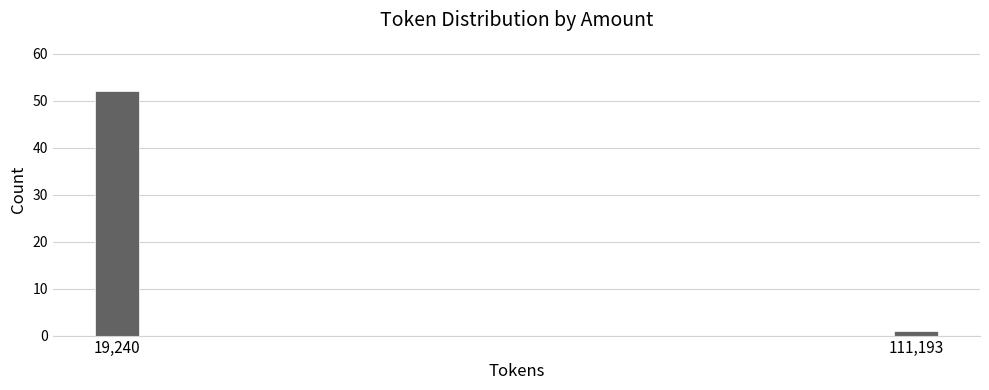

Reading left to right, list all the values displayed in this chart.

19,240=52	111,193=1